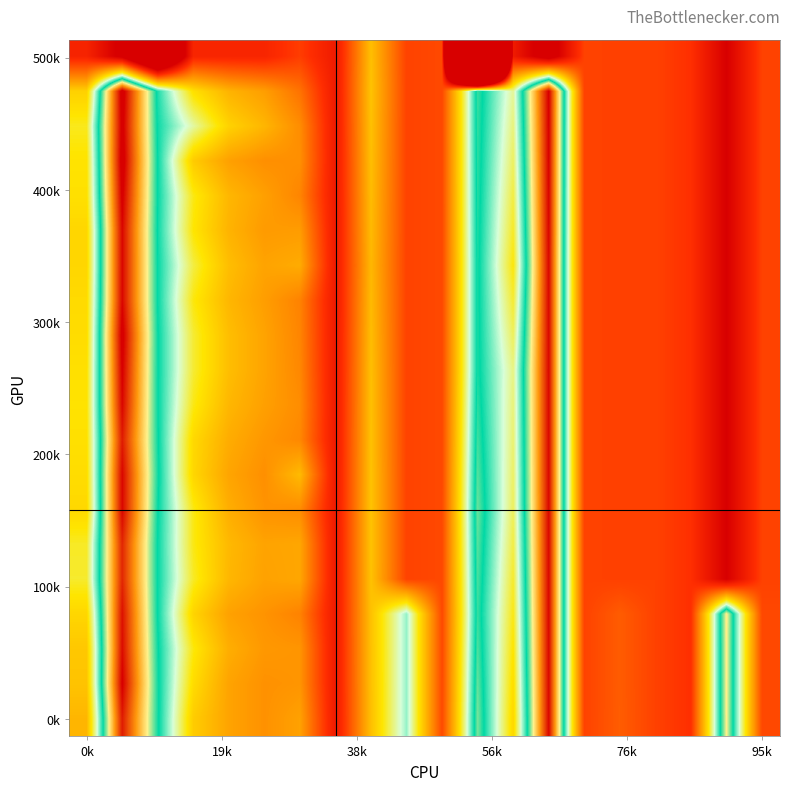

Count the number of data series in this chart.

20